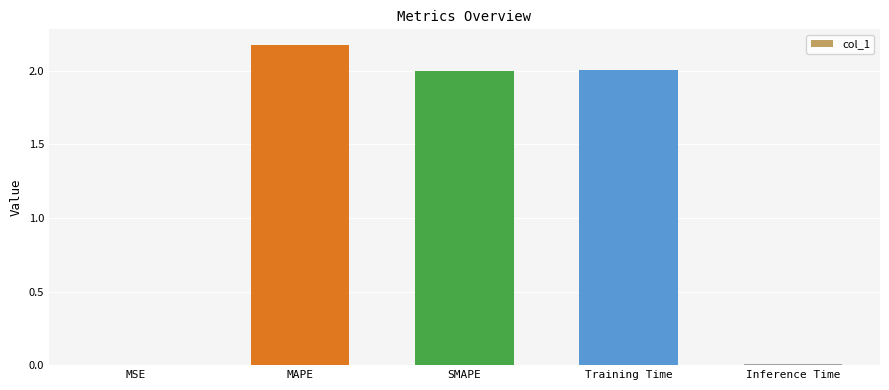

Count the number of categories in the chart.

5